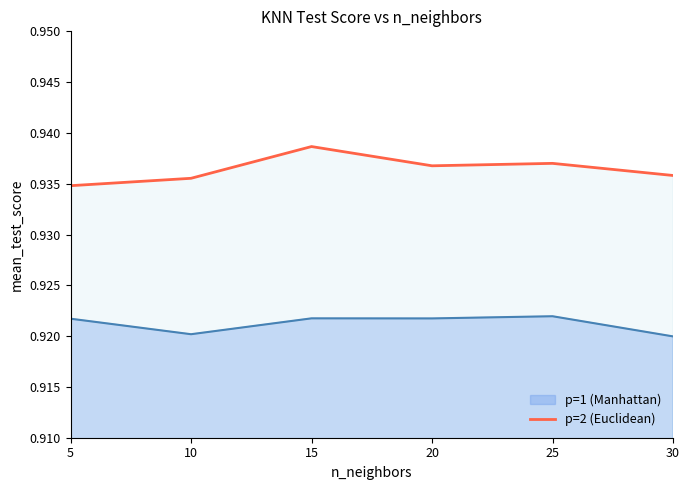

Which series has the largest range (max minus min)?

p=2 (Euclidean)